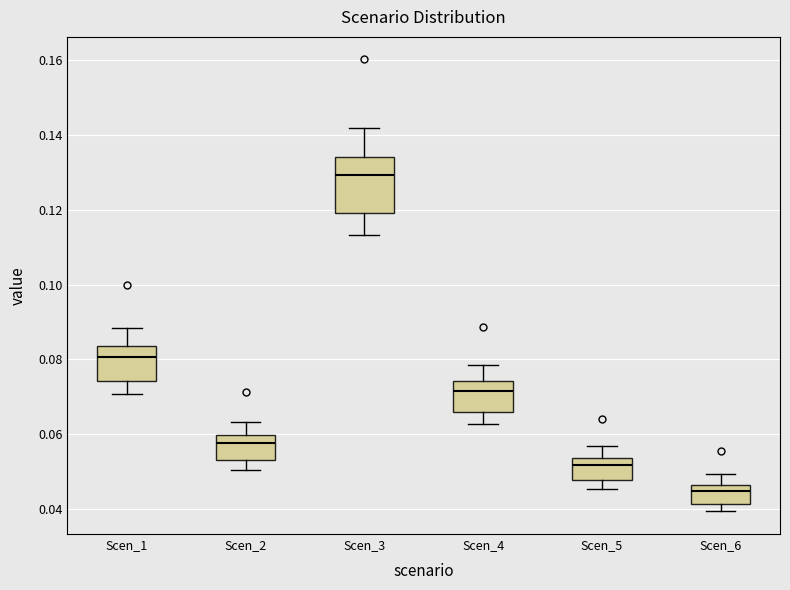

Reading left to right, read every box against the y-axis: the position of its median line, the range the box covers, and the ends of its whiskers. The values are not printed on the chart, so give them approximately, as read against the axis.

Scen_1: median 0.080, box 0.074 to 0.084, whiskers 0.070 to 0.088
Scen_2: median 0.058, box 0.054 to 0.060, whiskers 0.050 to 0.064
Scen_3: median 0.130, box 0.120 to 0.134, whiskers 0.114 to 0.142
Scen_4: median 0.072, box 0.066 to 0.074, whiskers 0.062 to 0.078
Scen_5: median 0.052, box 0.048 to 0.054, whiskers 0.046 to 0.056
Scen_6: median 0.044, box 0.042 to 0.046, whiskers 0.040 to 0.050